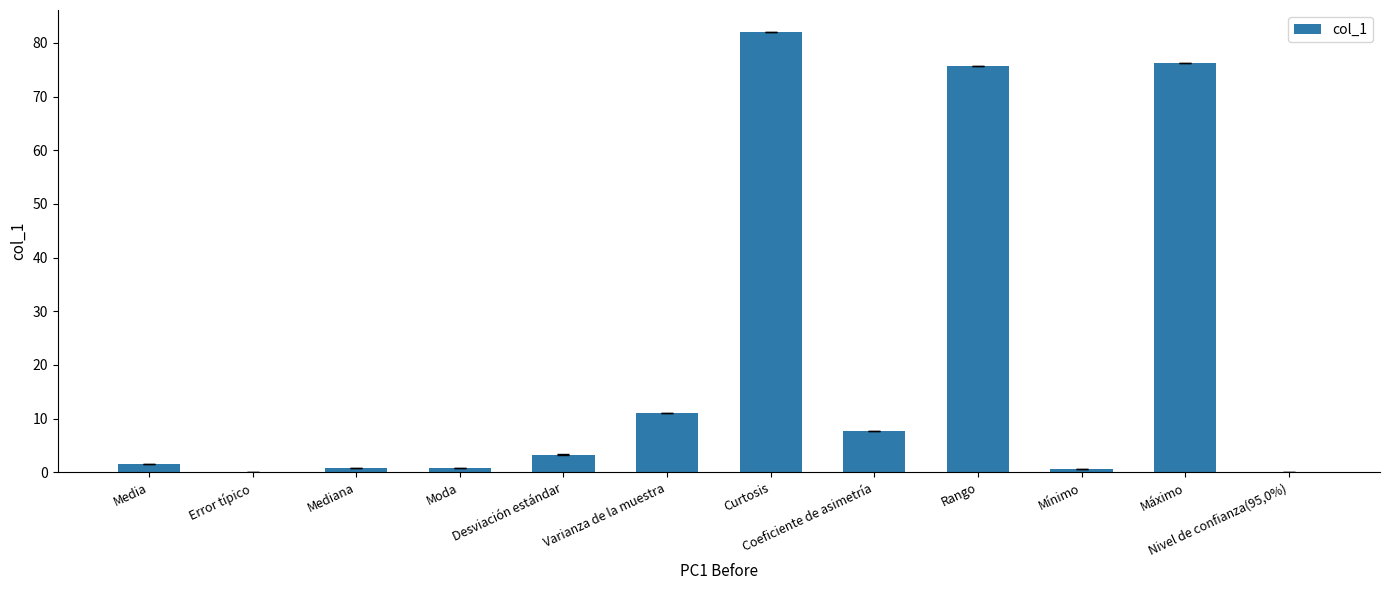

Which label corresponds to the largest value in the chart?

Curtosis